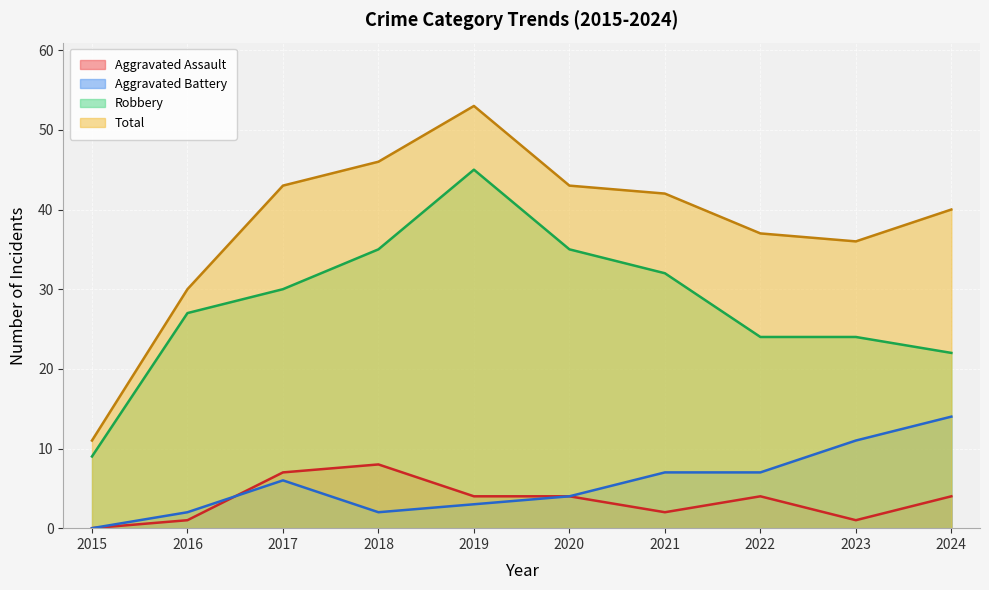

The value of Aggravated Battery at 2023 is 11. True or false?

True